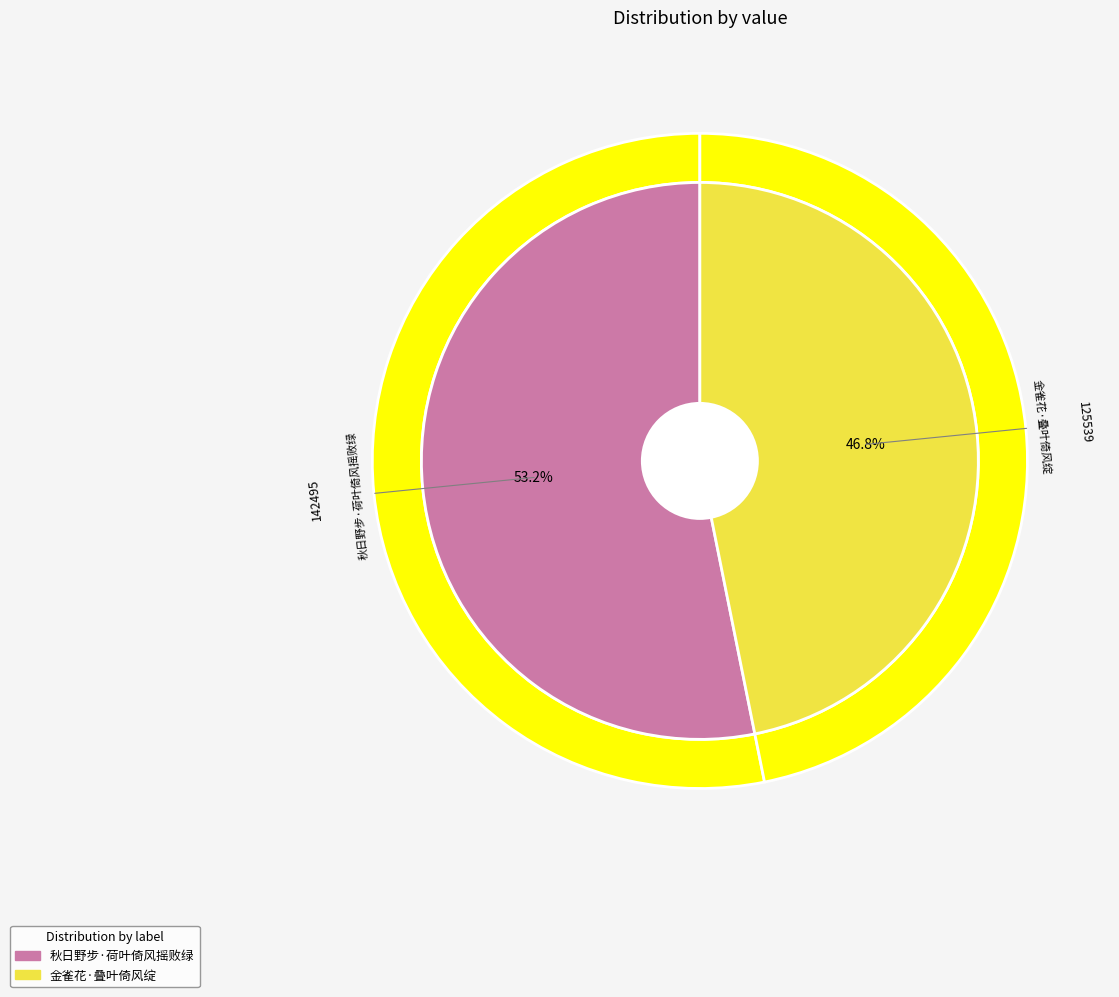

To the nearest percent, what is the combined percentage of 金雀花·叠叶倚风绽 and 秋日野步·荷叶倚风摇败绿?

100%